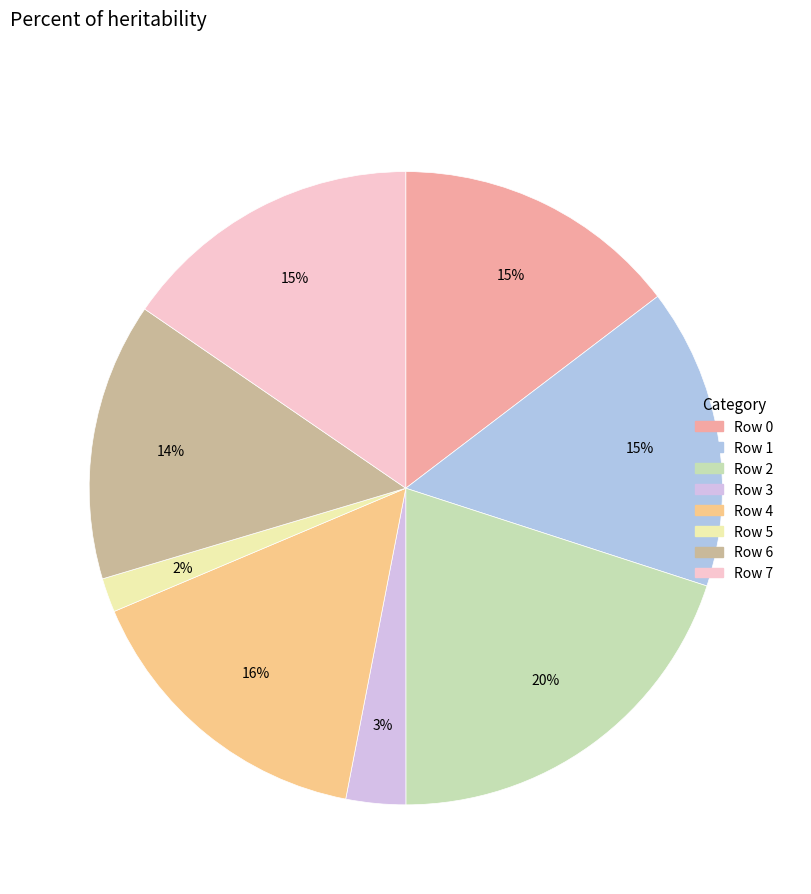

What percentage is the Row 3 slice, to the nearest percent?

3%